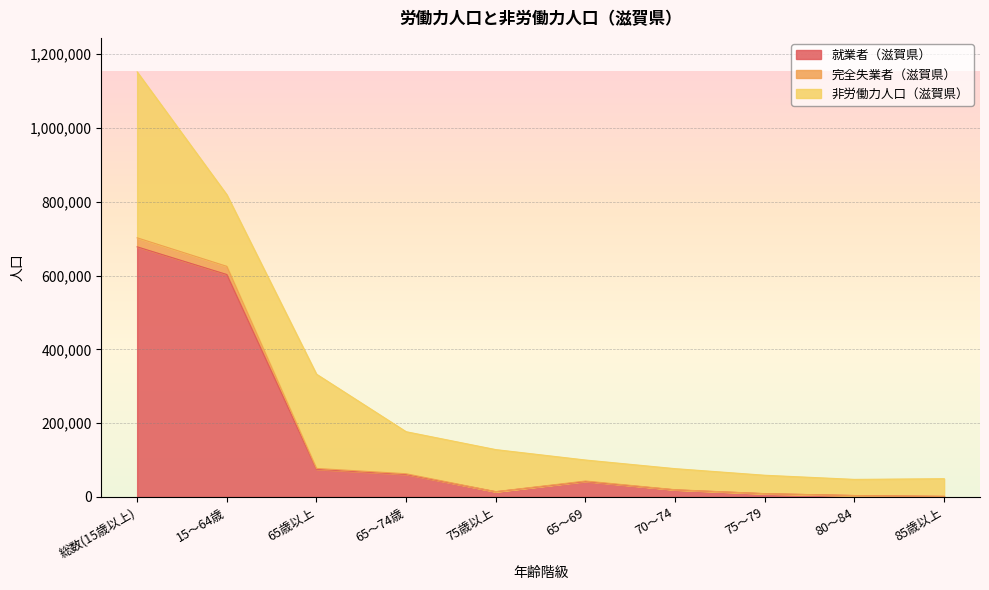

Which category has the highest value in the 就業者（滋賀県） series?

総数(15歳以上)